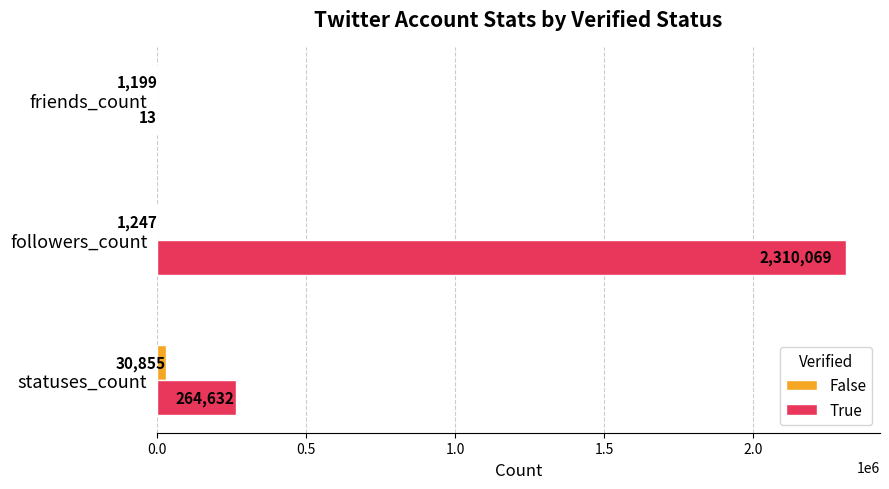

The True series shows 99121 at statuses_count. True or false?

False